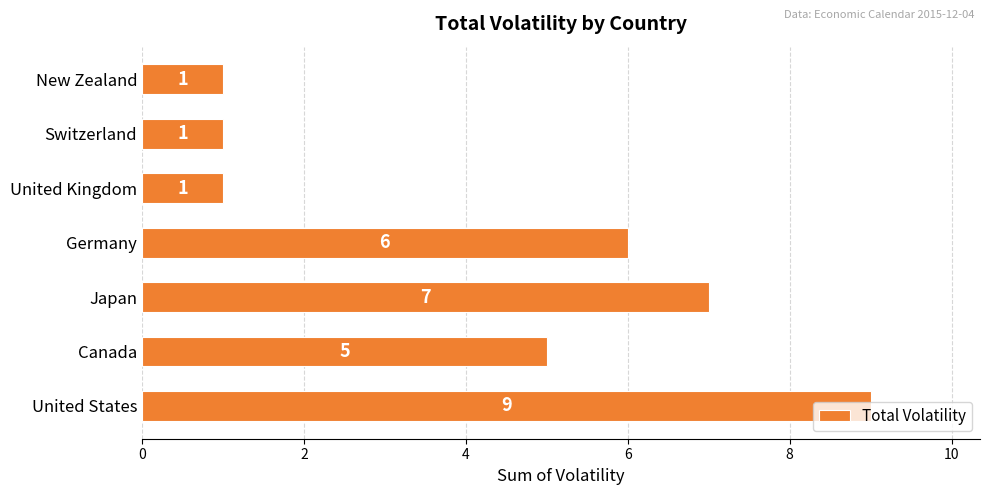

What is the ratio of the value at United States to the value at Germany?

1.5